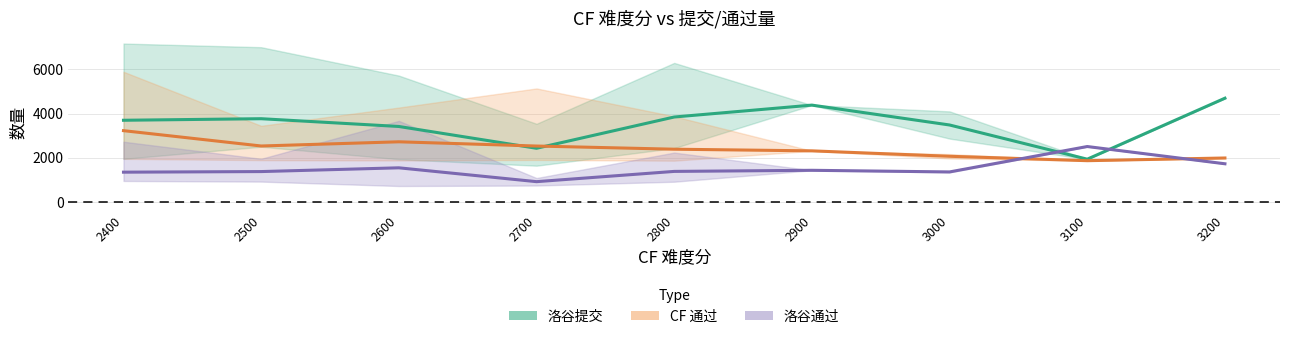

Reading right to left, what are all the values shown in this chart?

洛谷提交: 4693.0	1933.0	3480.5	4380.0	3841.8	2426.5	3413.2	3765.0	3694.1
CF 通过: 1987.0	1865.0	2064.5	2310.0	2384.5	2528.0	2719.8	2529.9	3224.3
洛谷通过: 1725.0	2506.0	1356.0	1430.0	1379.8	915.8	1542.5	1372.4	1345.1